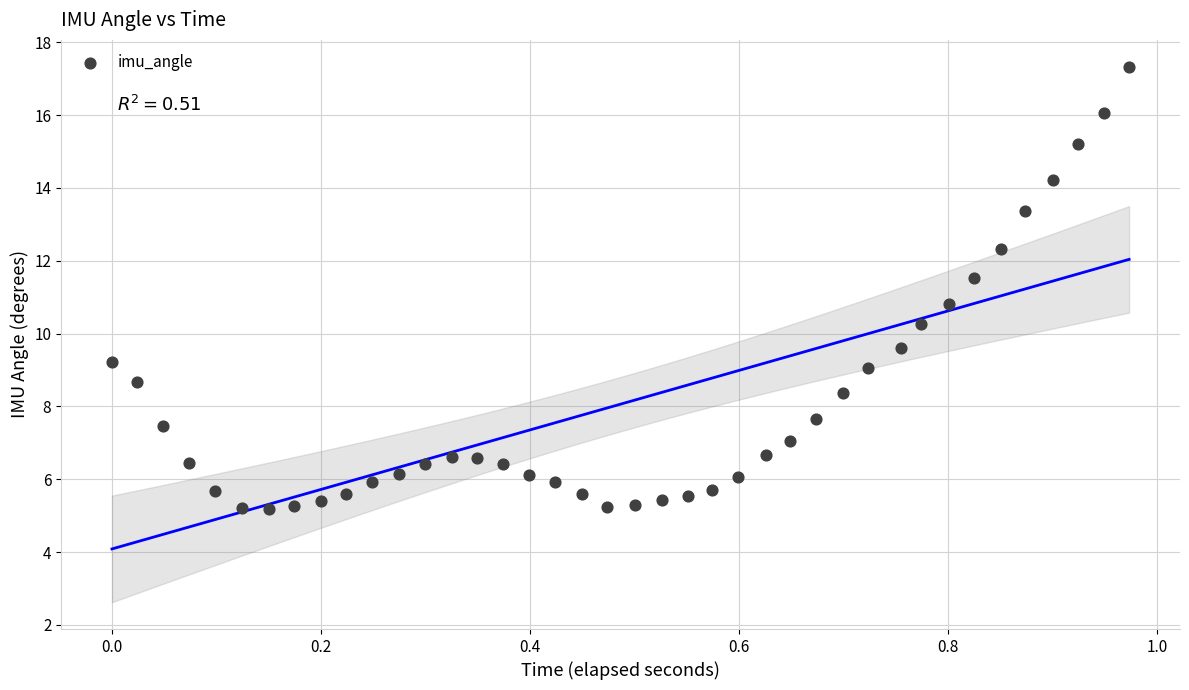

What Y value in the scatter plot is closest to 11?

10.8